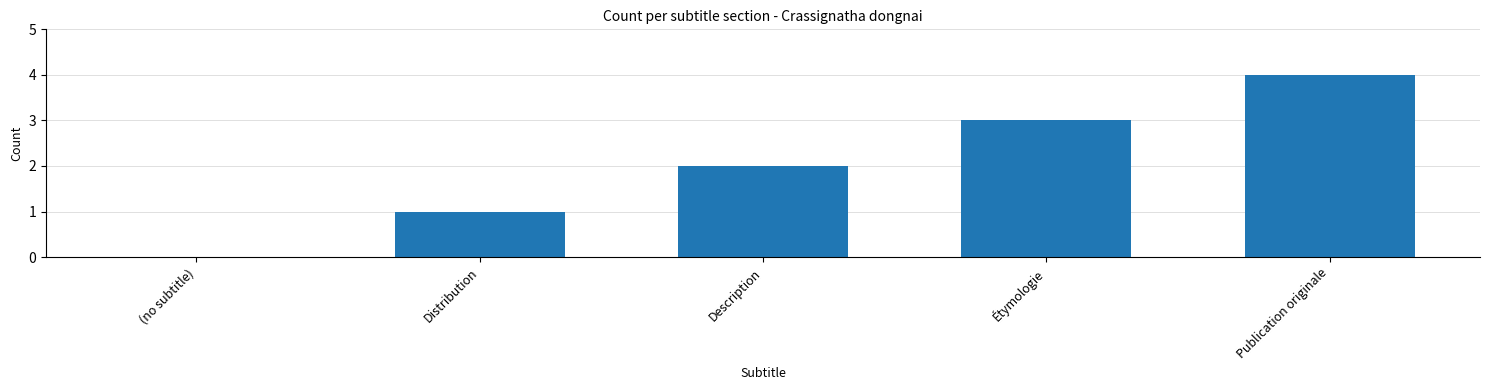

Are the bars grouped side by side (vs. stacked)?

No